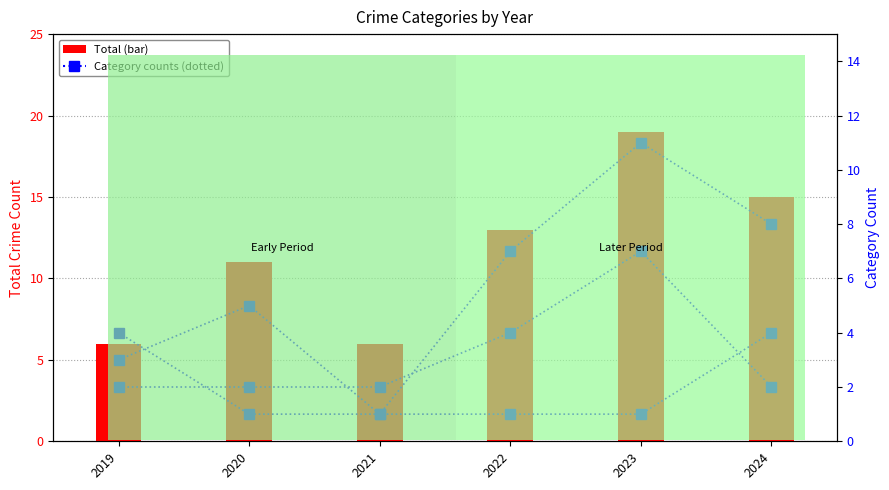

What is the total value across all series at 2022?

25